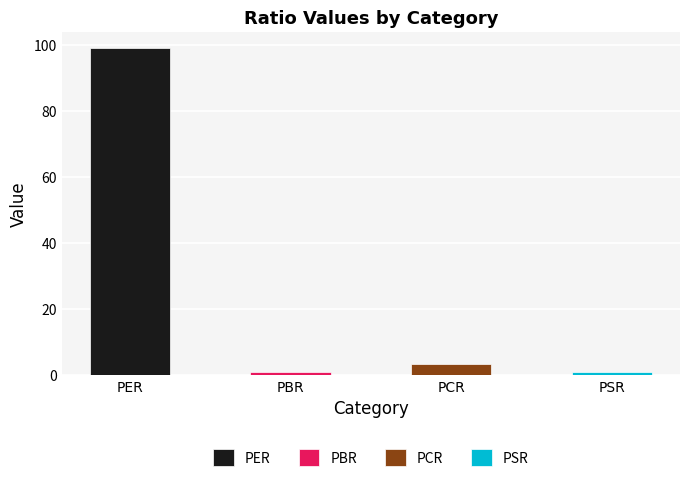

What is the difference between the second highest and minimum values?

2.4